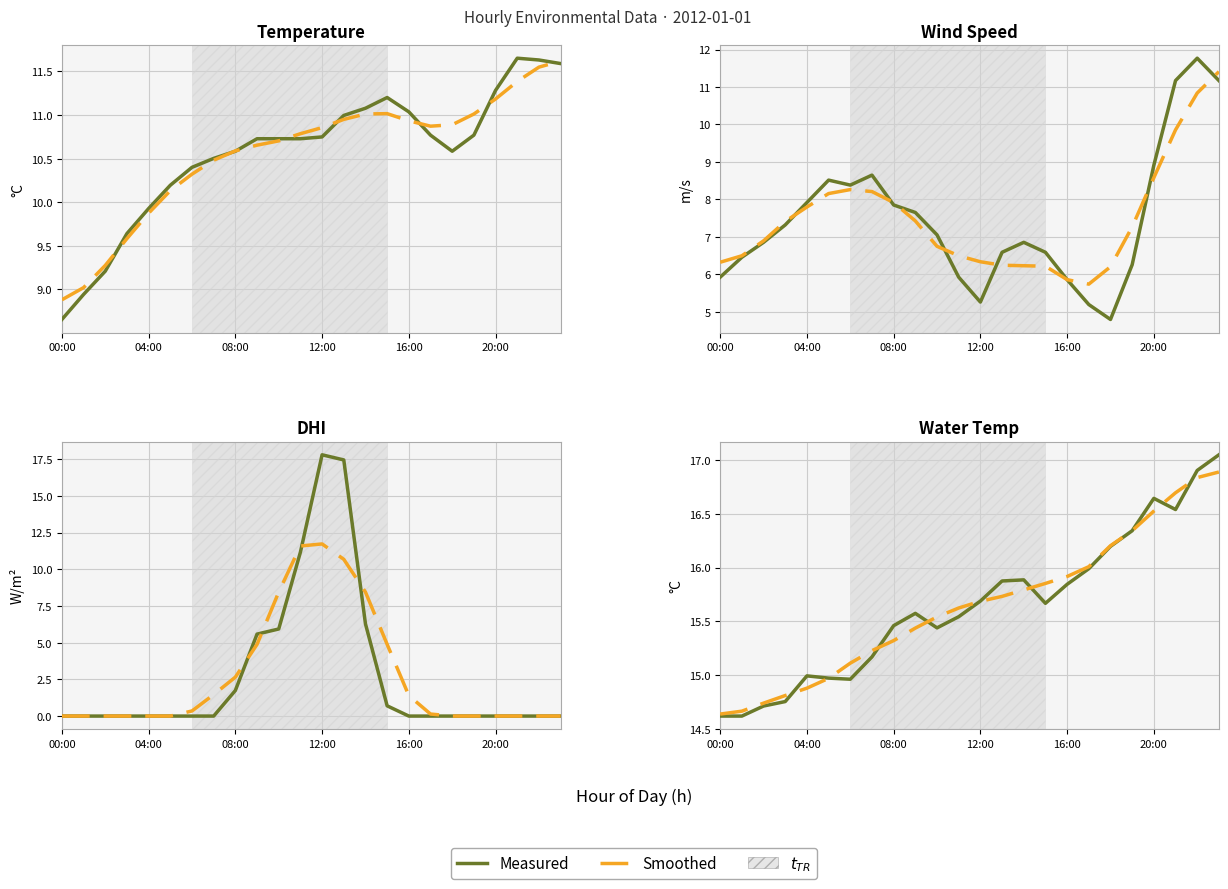

True or false: Smoothed has more than 1 points higher than both neighbors.

False